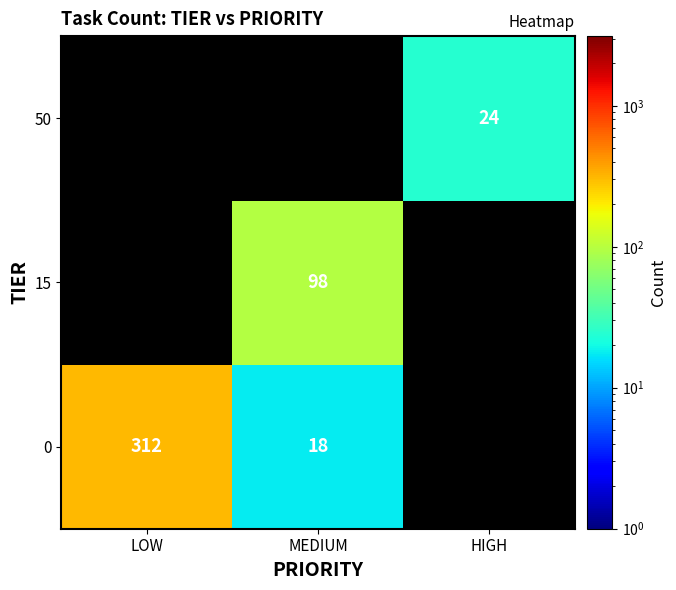

What is the difference between the 0 values at MEDIUM and LOW?

294.0